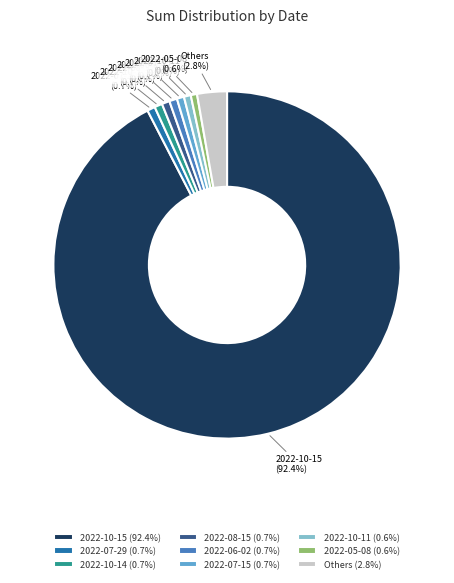

How many segments does this pie chart have?

9